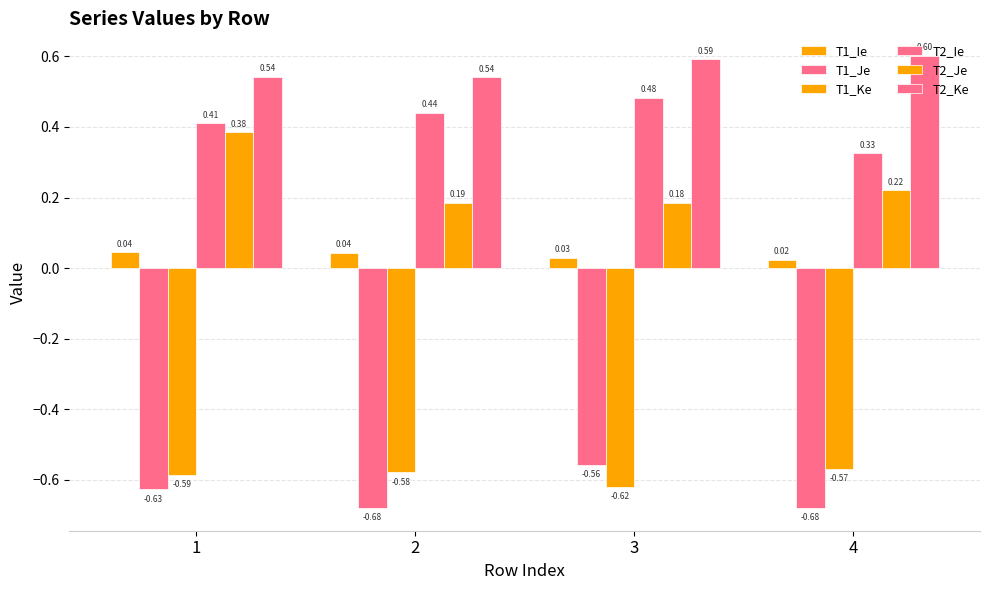

What is the value of the T1_Ke bar at the 4th from the left?

-0.6